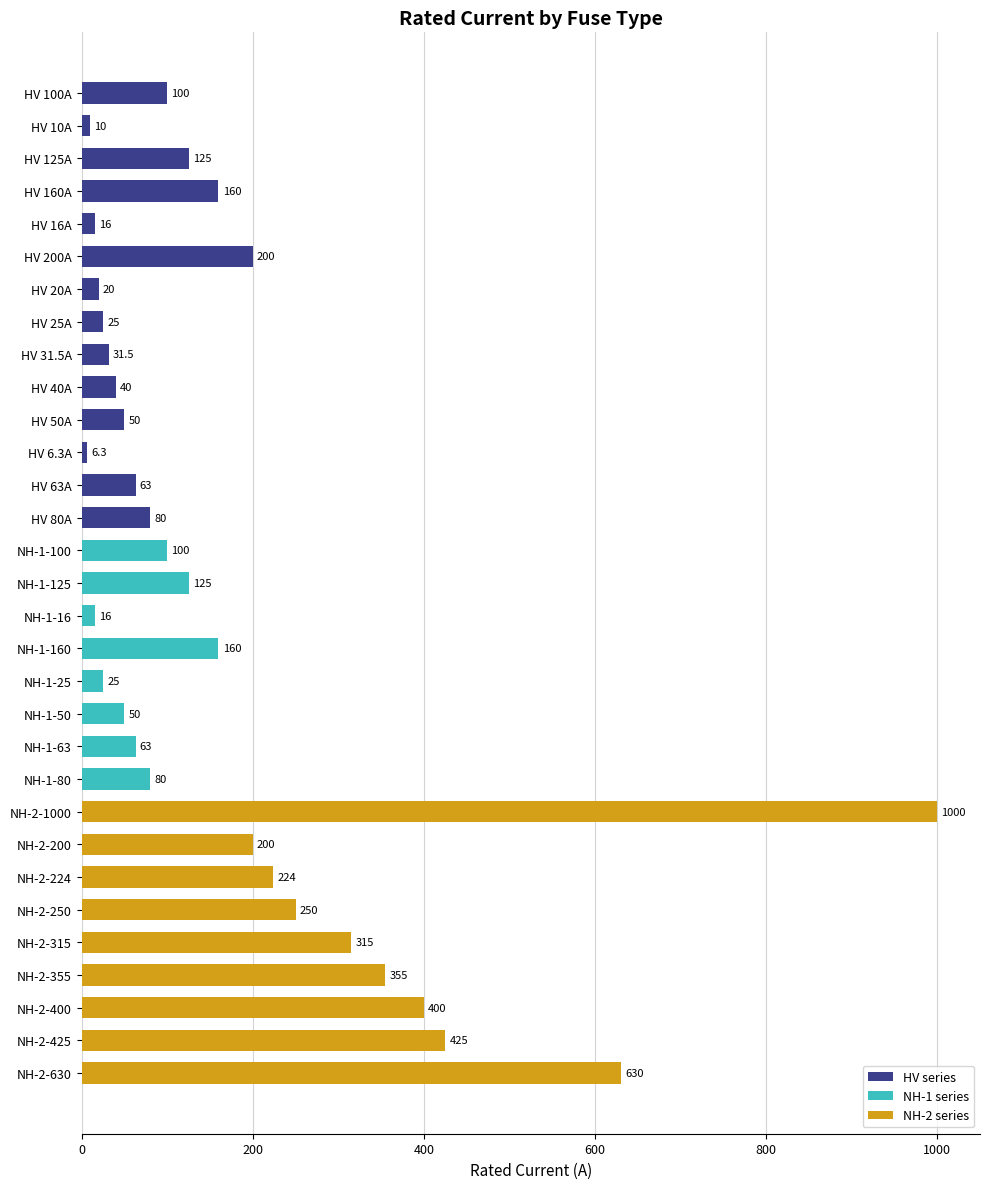

True or false: the data shows 100.0 at NH-1-100.

True